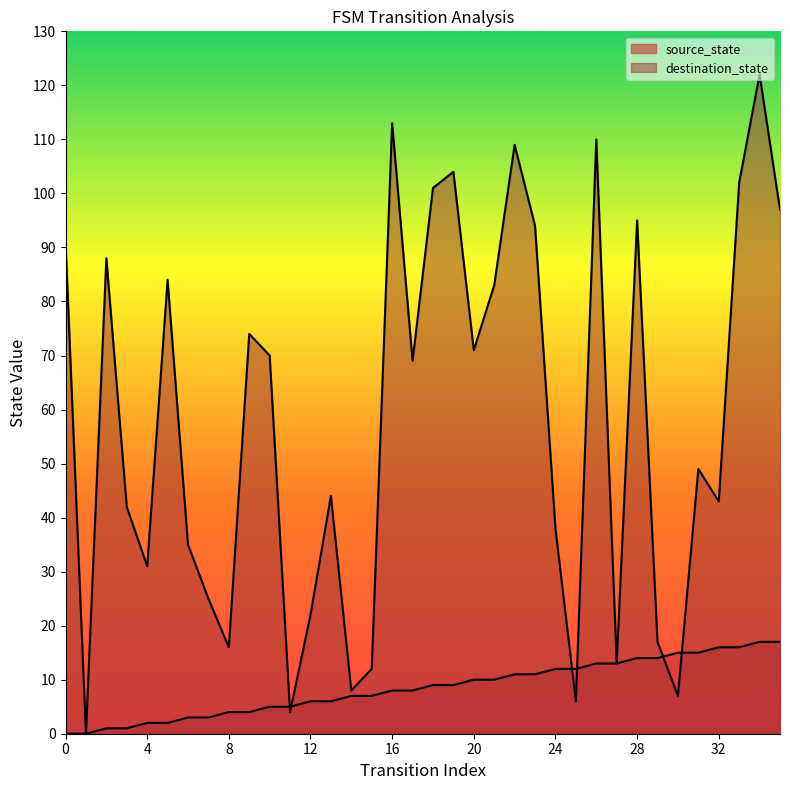

Which has a higher value, 27 or 28?

28